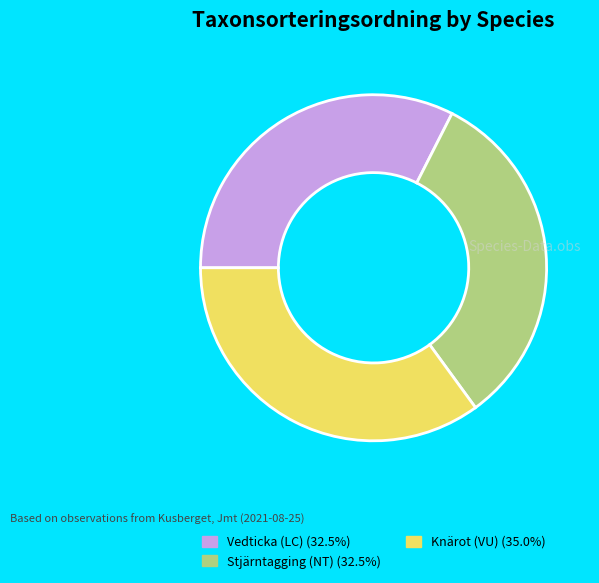

The Vedticka (LC) slice represents 47% of the pie. True or false?

False